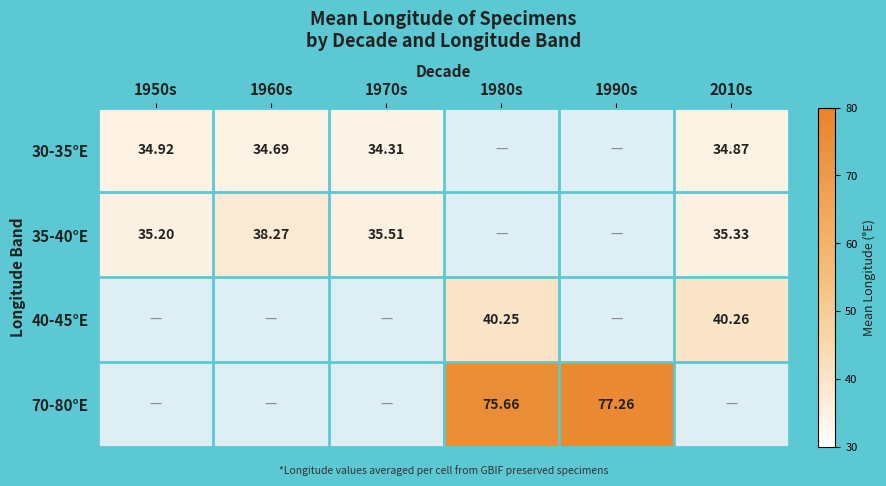

Is the value of 35-40°E at 1970s greater than the value of 30-35°E at 1950s?

Yes